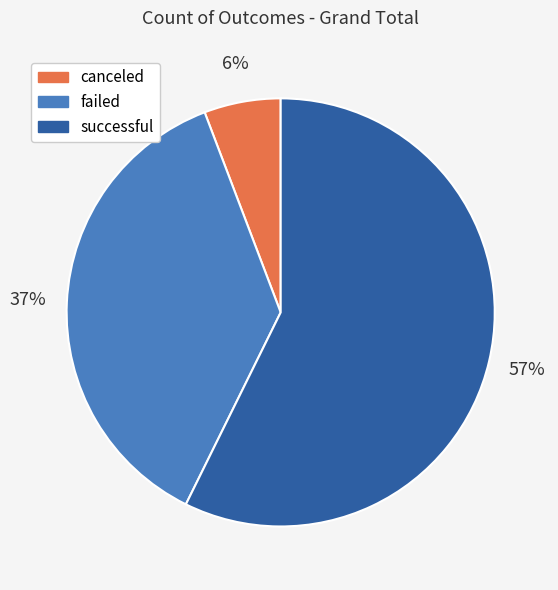

To the nearest percent, what percentage of the pie is successful?

57%